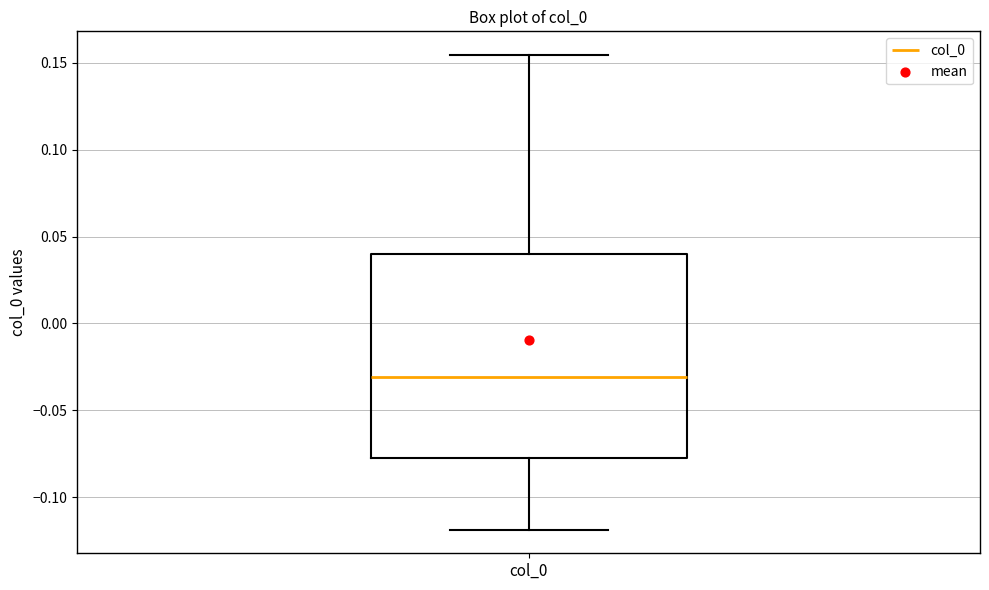

Where does the lower whisker of the box for col_0 end on the y-axis? The values are not printed on the chart, so give them approximately, as read against the axis.

-0.120